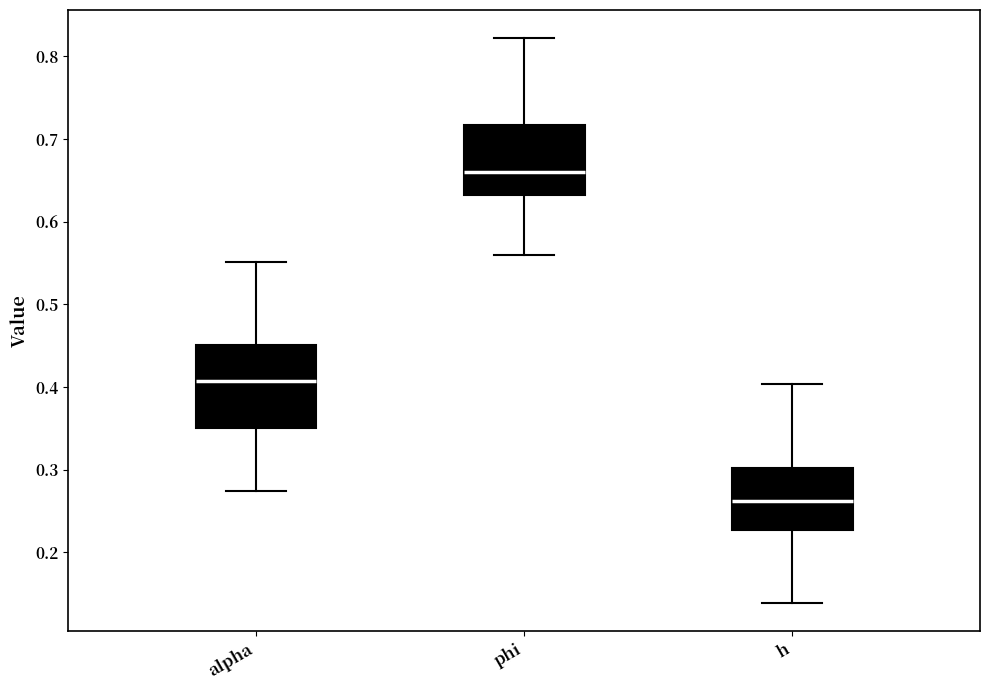

Reading left to right, transcribe this box plot: for each box, give where its median line is, the range the box spans, and where its two whiskers end, as read against the y-axis. The values are not printed on the chart, so give them approximately, as read against the axis.

alpha: median 0.41, box 0.35 to 0.45, whiskers 0.27 to 0.55
phi: median 0.66, box 0.63 to 0.72, whiskers 0.56 to 0.82
h: median 0.26, box 0.23 to 0.30, whiskers 0.14 to 0.40